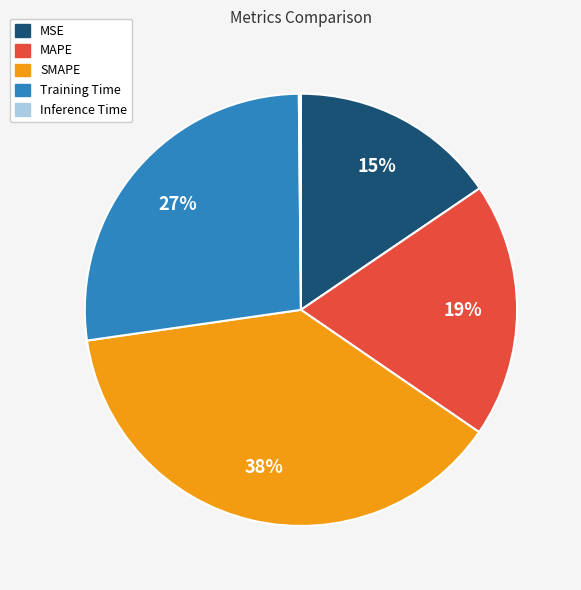

Which slice is the largest?

SMAPE